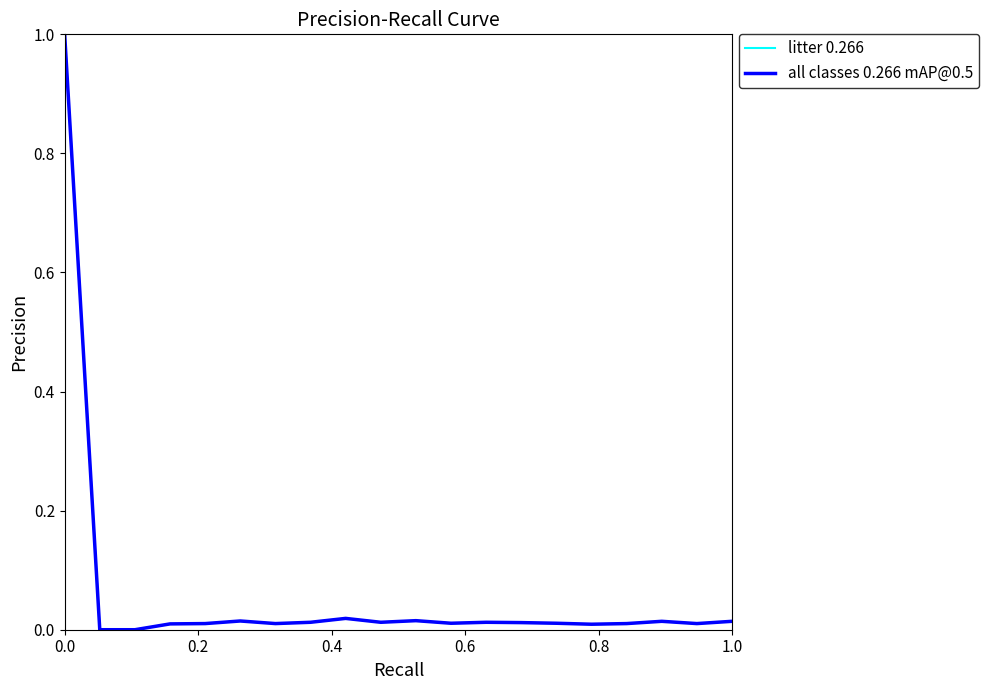

What is the maximum value for litter 0.266?

1.0